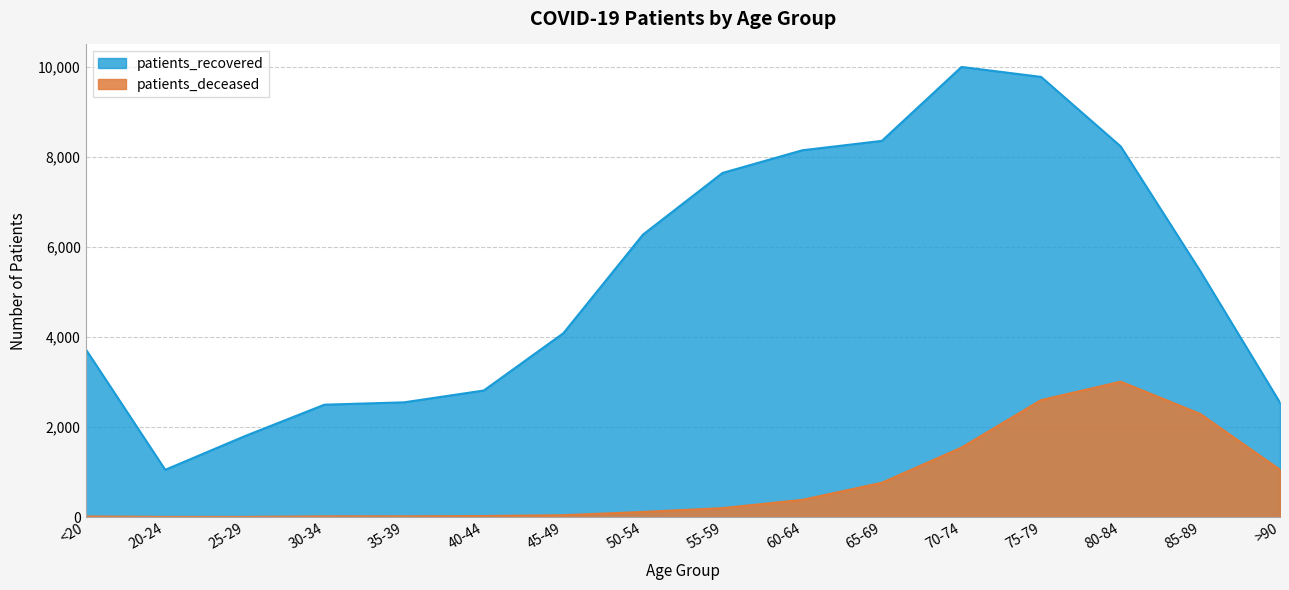

Which category has the lowest value in the patients_recovered series?

20-24